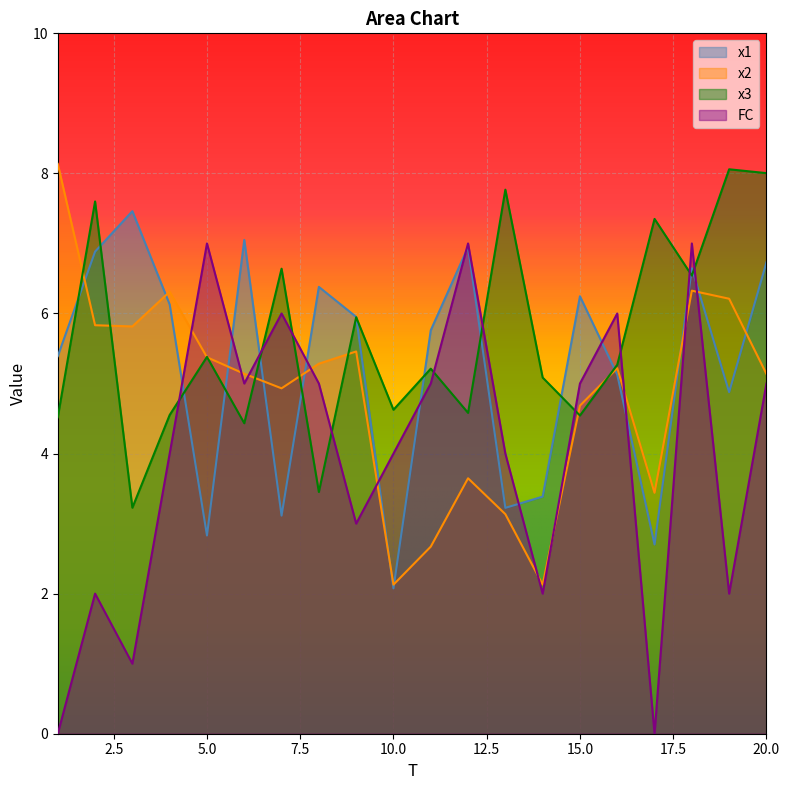

True or false: x1 has more than 0 points higher than both neighbors.

True